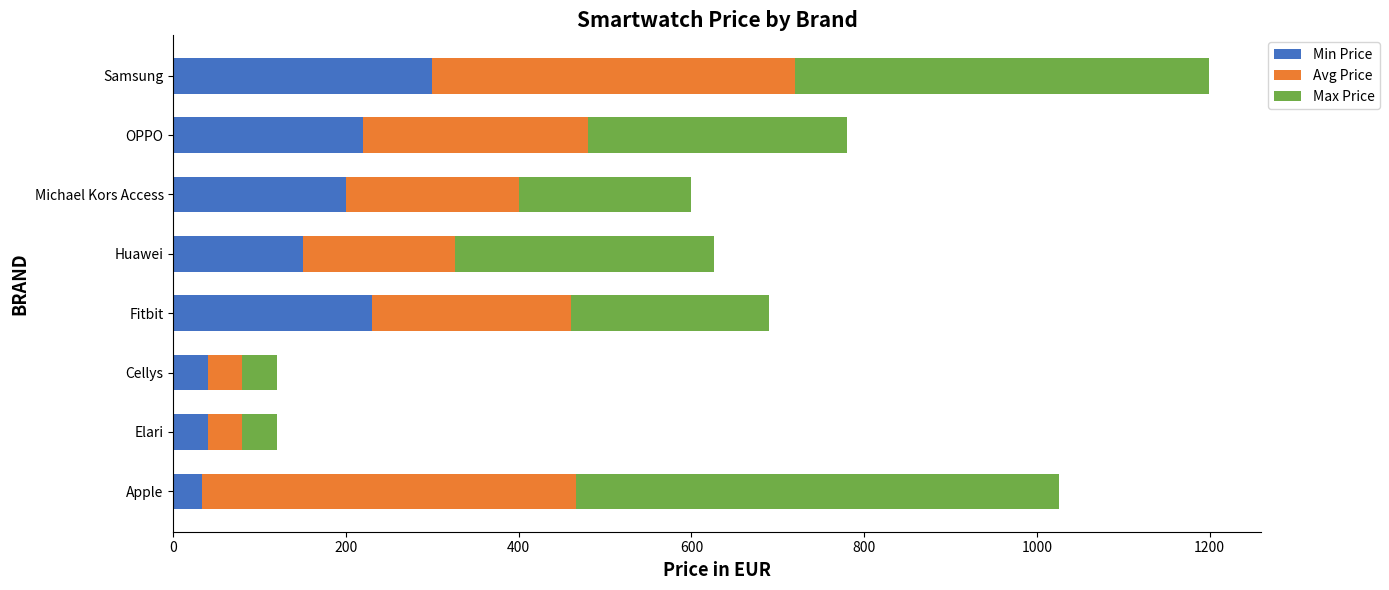

What is the difference between the maximum and minimum values in the Min Price series?

266.8